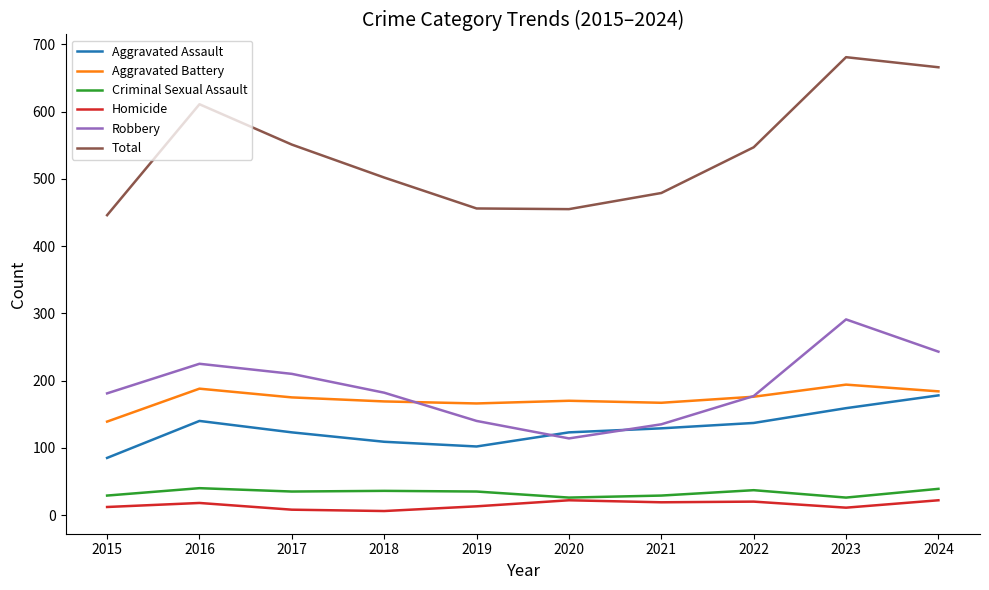

Which series has the largest range (max minus min)?

Total